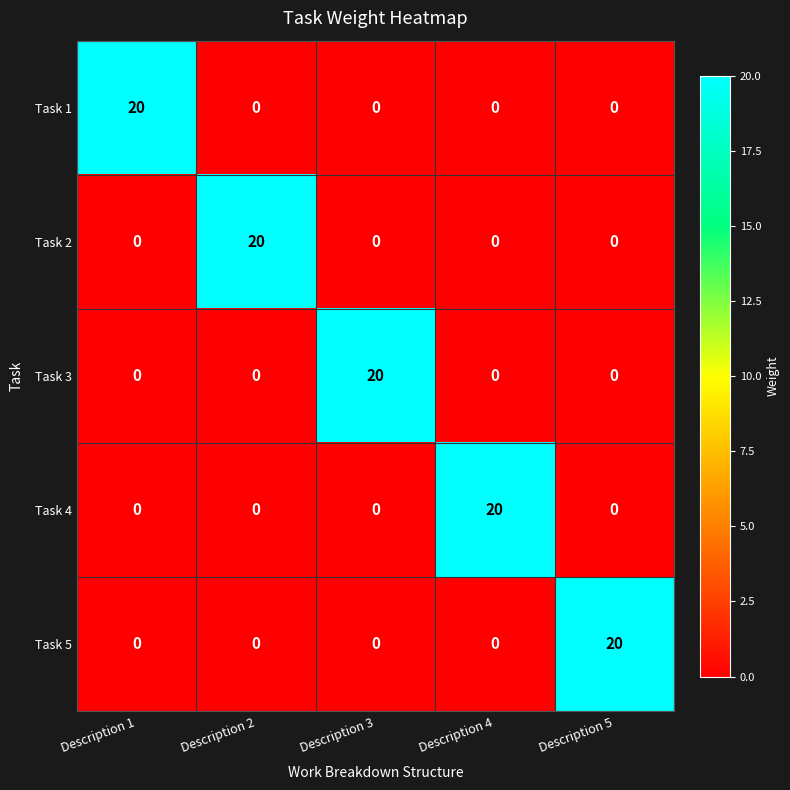

What is the difference between the maximum and second lowest values in the Task 4 series?

20